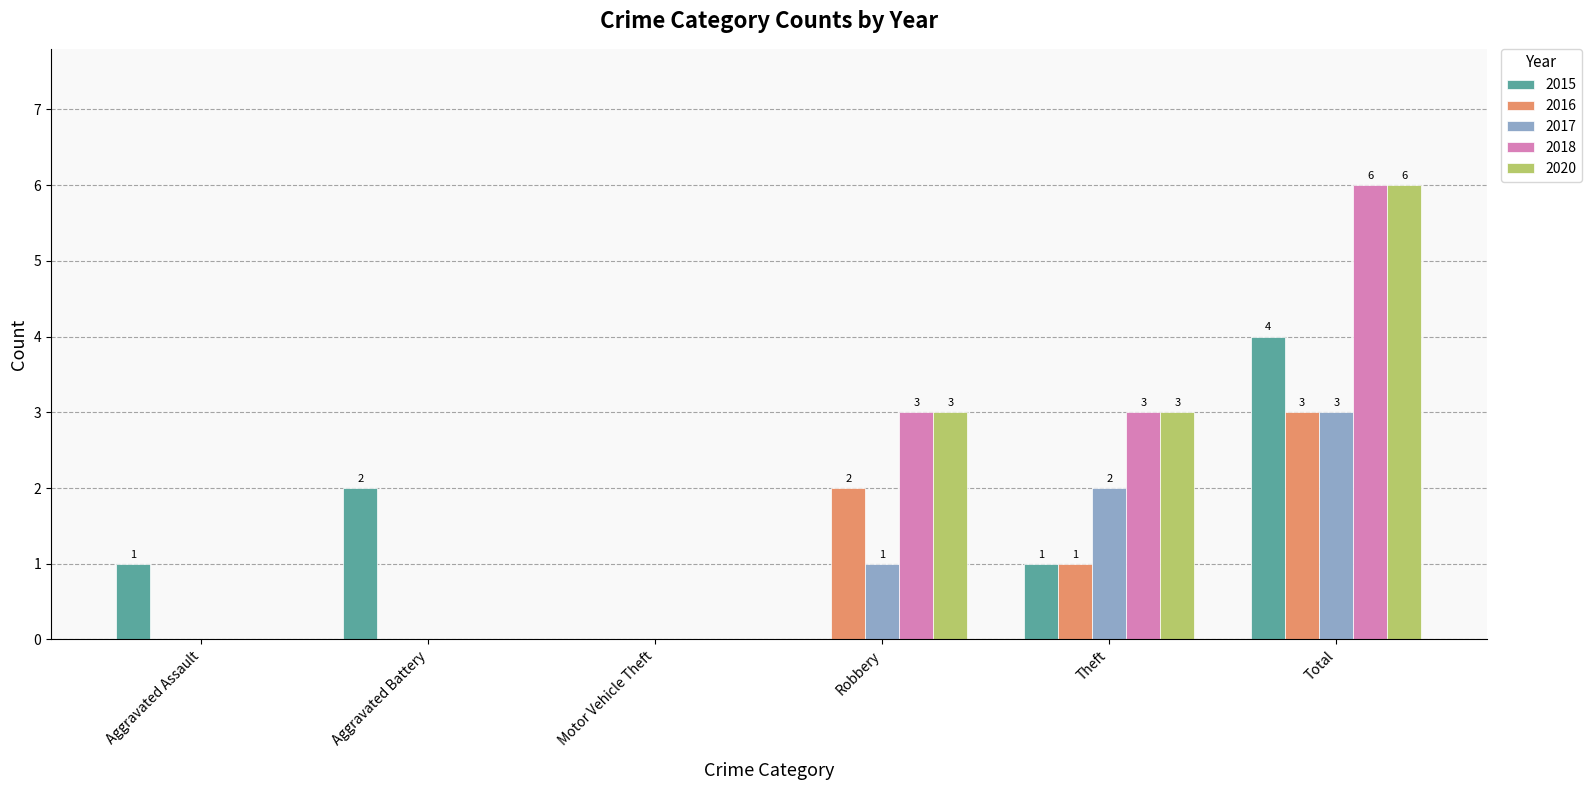

What is the sum of all 2020 values?

12